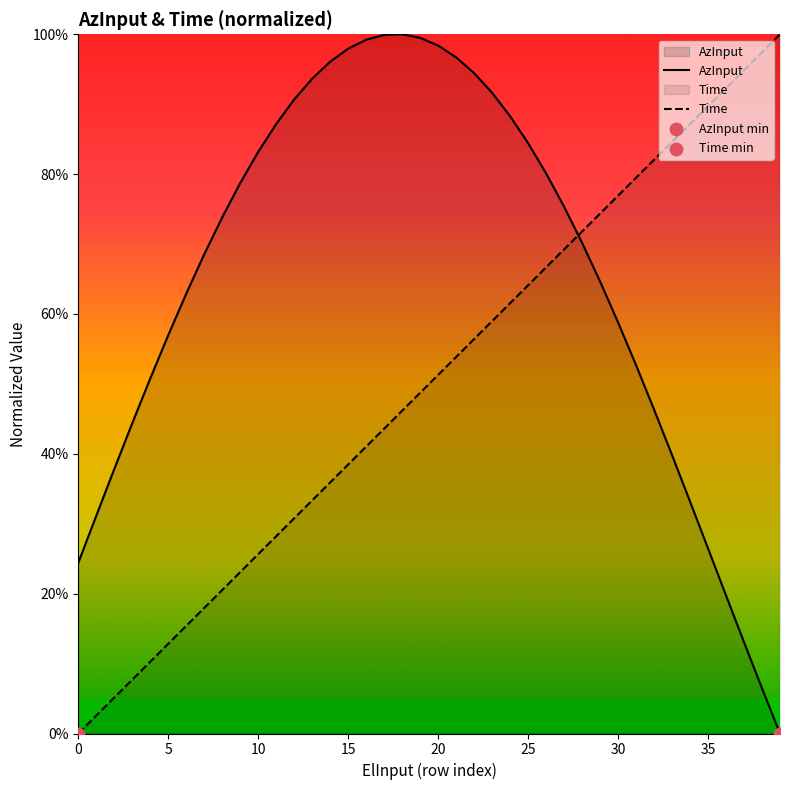

Which series reaches the minimum Y coordinate?

AzInput